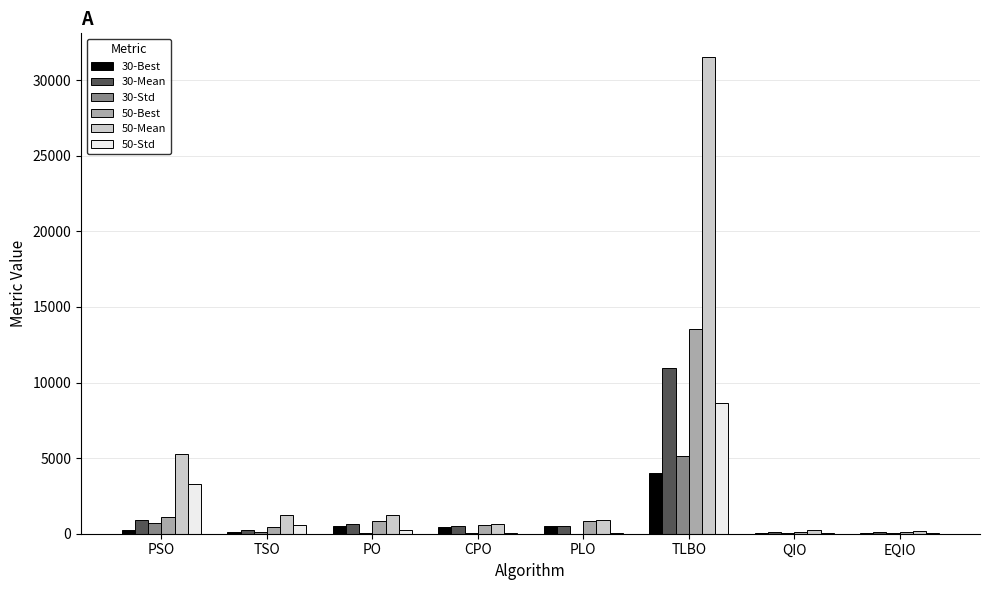

What are all the series names shown in the legend?

30-Best, 30-Mean, 30-Std, 50-Best, 50-Mean, 50-Std